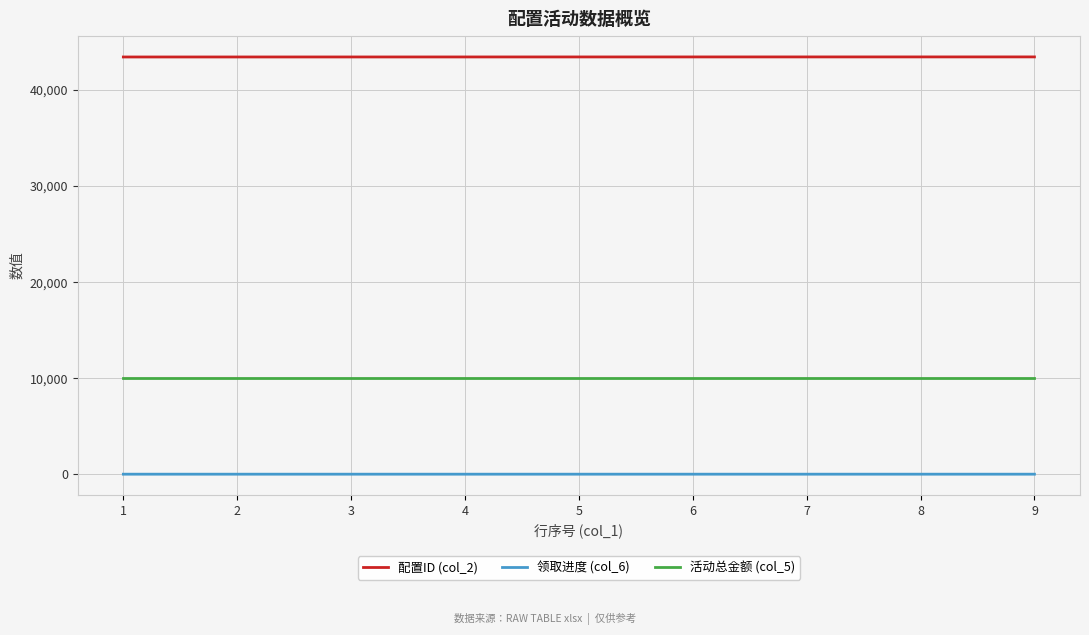

The value of 配置ID (col_2) at 4 is 43438.0. True or false?

True